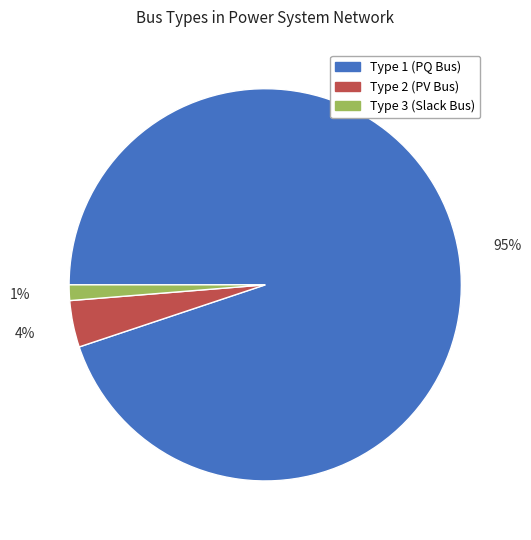

How many slices are in this pie chart?

3